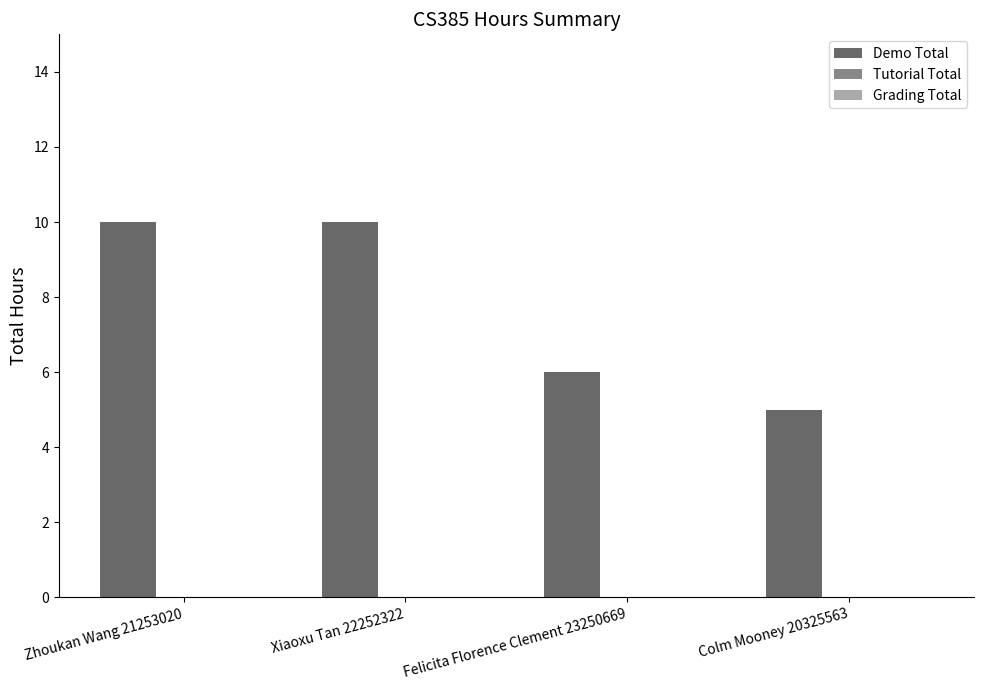

Reading right to left, extract all data points from this chart.

Colm Mooney 20325563=5	Felicita Florence Clement 23250669=6	Xiaoxu Tan 22252322=10	Zhoukan Wang 21253020=10